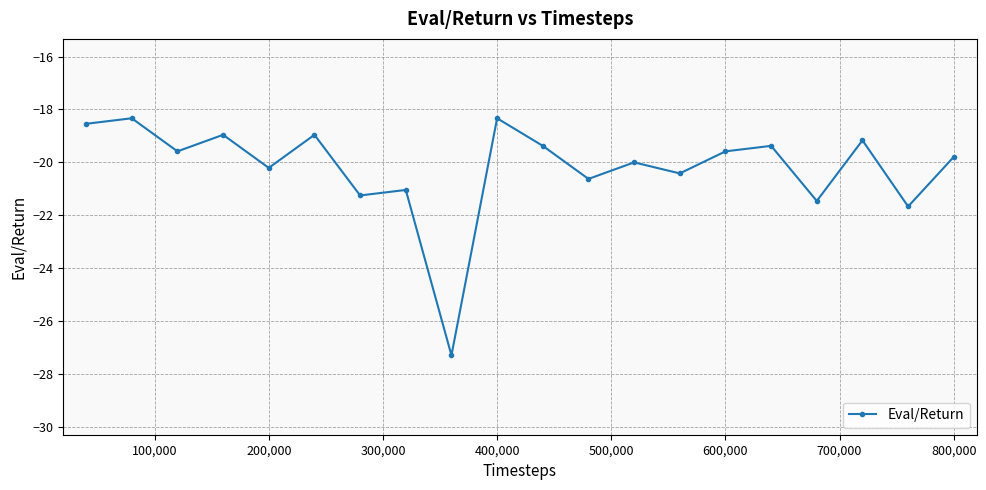

What is the sum of all values?

-404.0